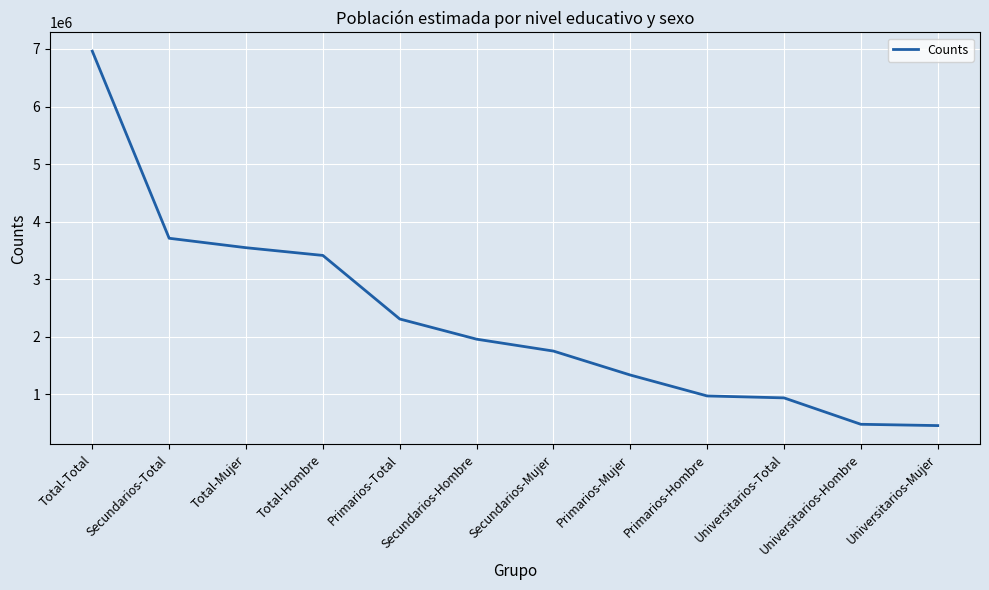

What position from the left is Secundarios-Mujer?

7